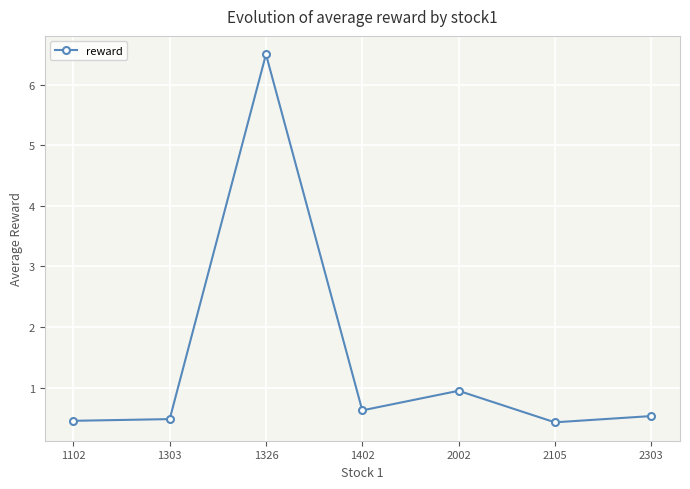

What is the average value?

1.4